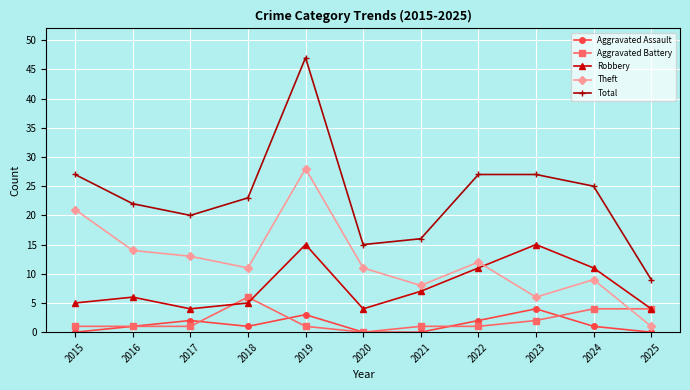

True or false: Robbery and Theft cross at least once.

True